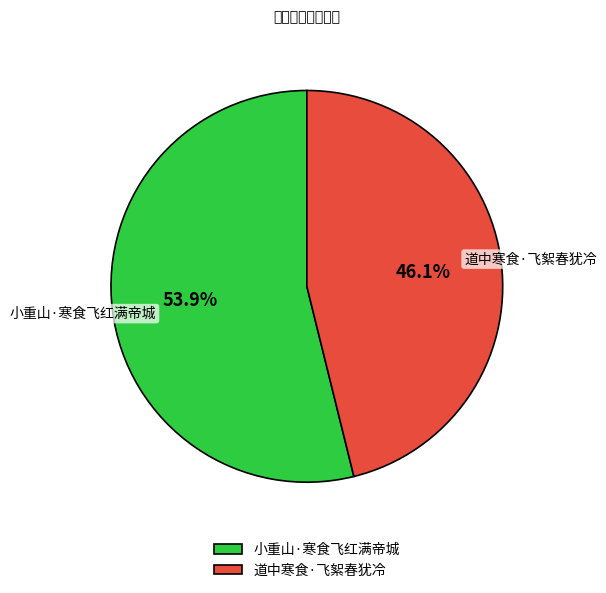

What percentage do 道中寒食·飞絮春犹冷 and 小重山·寒食飞红满帝城 together represent?

100.0%